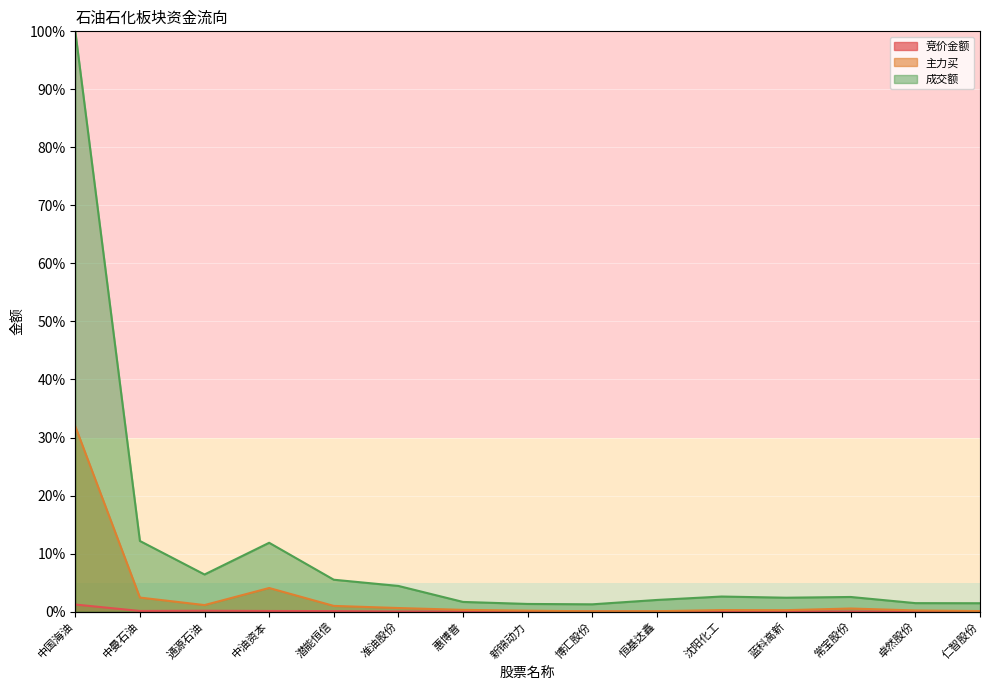

Does the chart display data point markers on the line(s)?

No